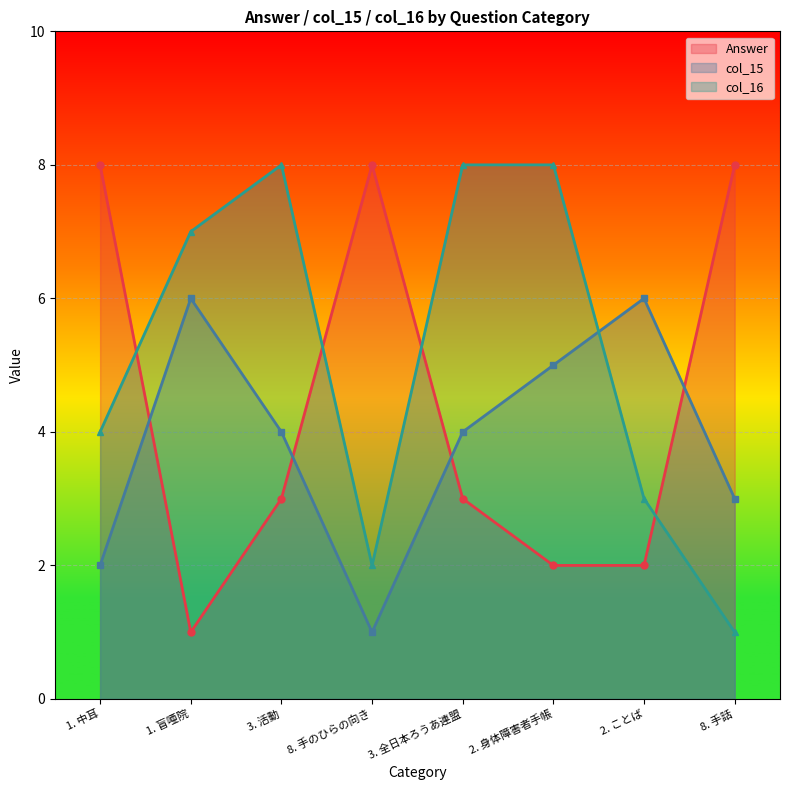

What is the total value across all series at 3. 全日本ろうあ連盟?

15